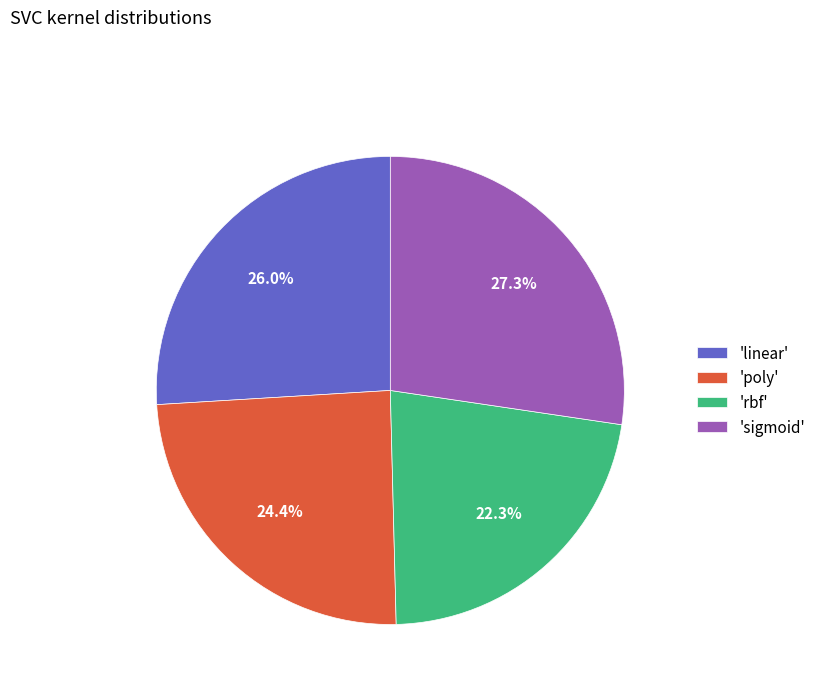

Rank the categories by value from lowest to highest.

'rbf', 'poly', 'linear', 'sigmoid'